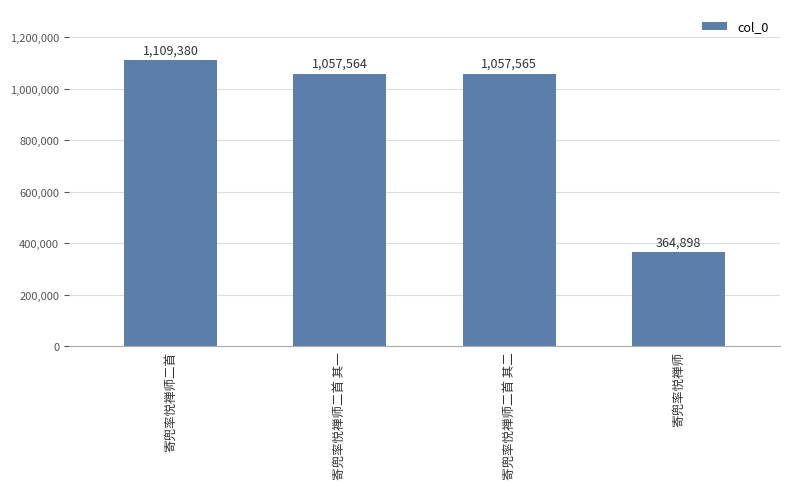

What position from the left is 寄兜率悦禅师二首 其一?

2